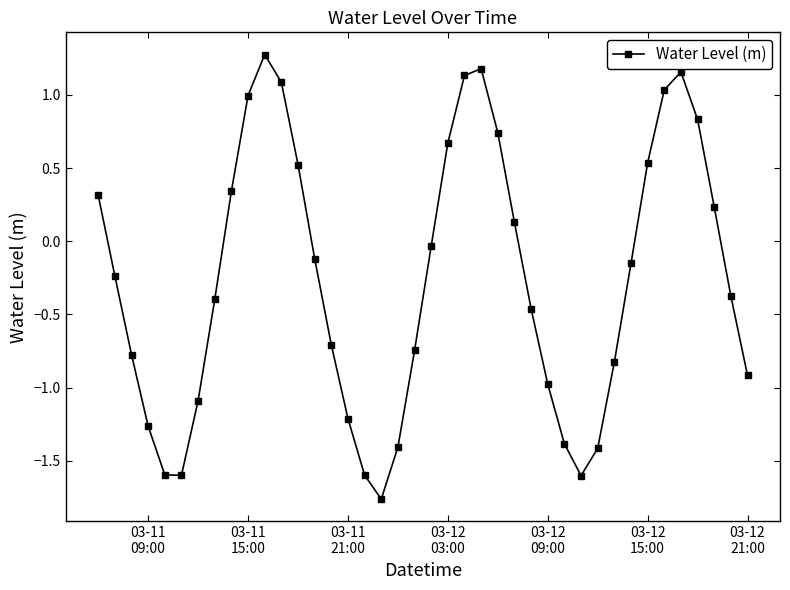

How many points are lower than both their immediate neighbors (excluding endpoints)?

3